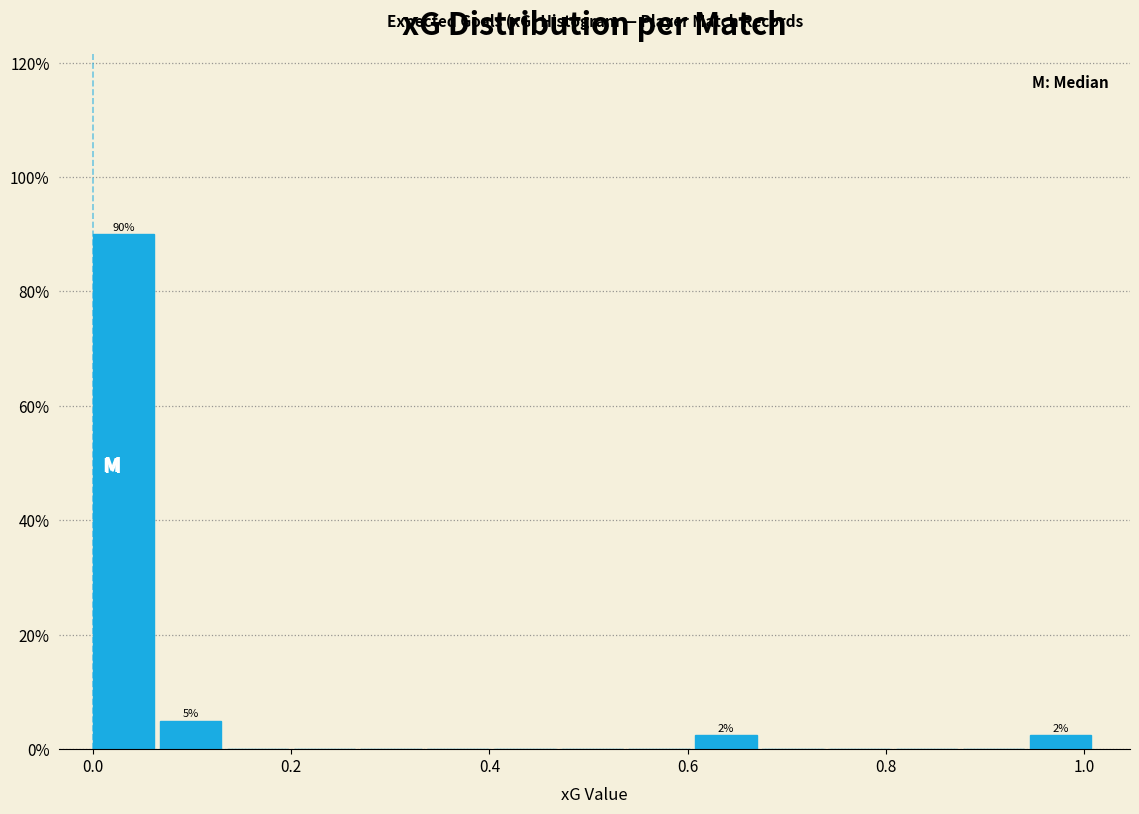

Around what value on the x-axis is the tallest bar? Give the approximate position of its centre, as read against the axis.

0.04